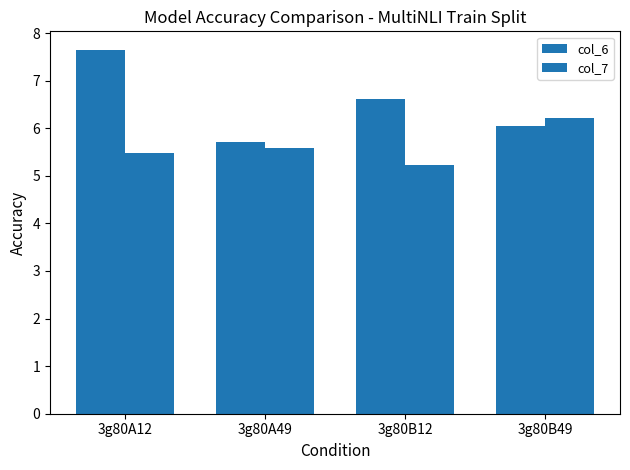

How many bars are there in each group?

2